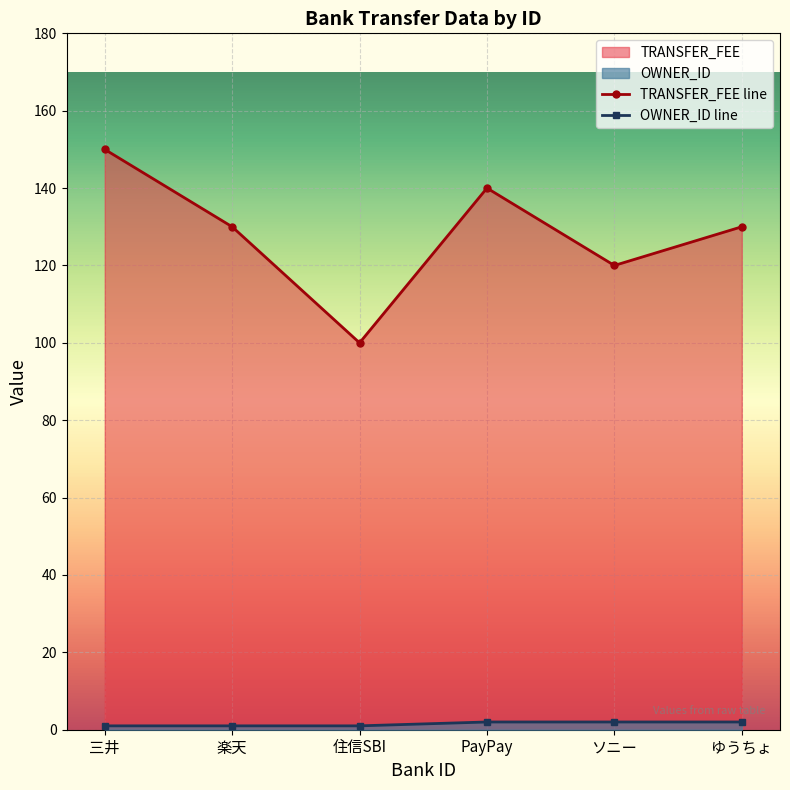

Rank the series by their maximum value, from lowest to highest.

OWNER_ID line, TRANSFER_FEE line